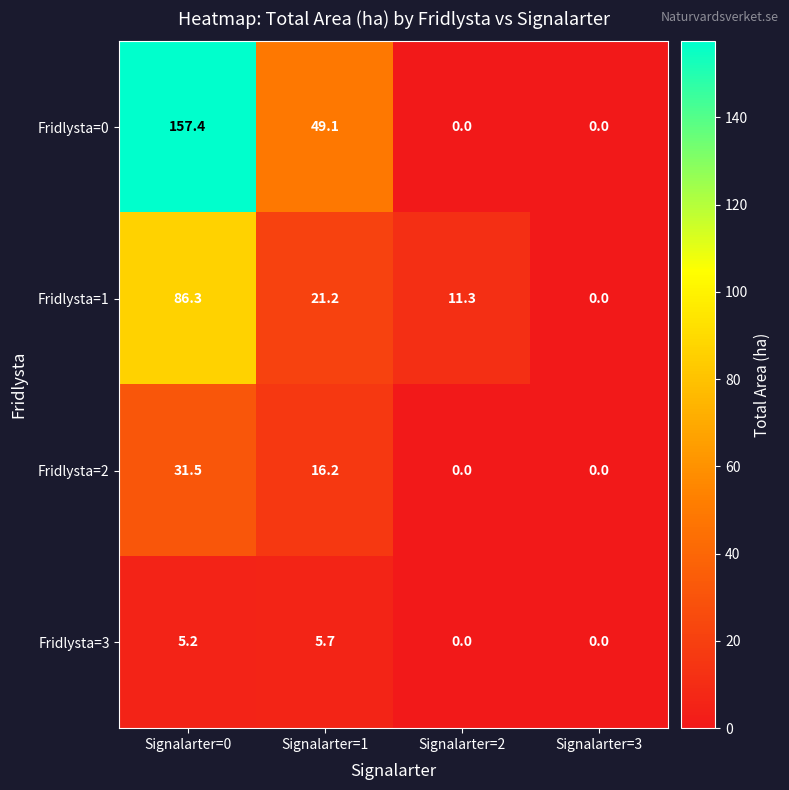

What is the average value of the Fridlysta=0 series?

51.6